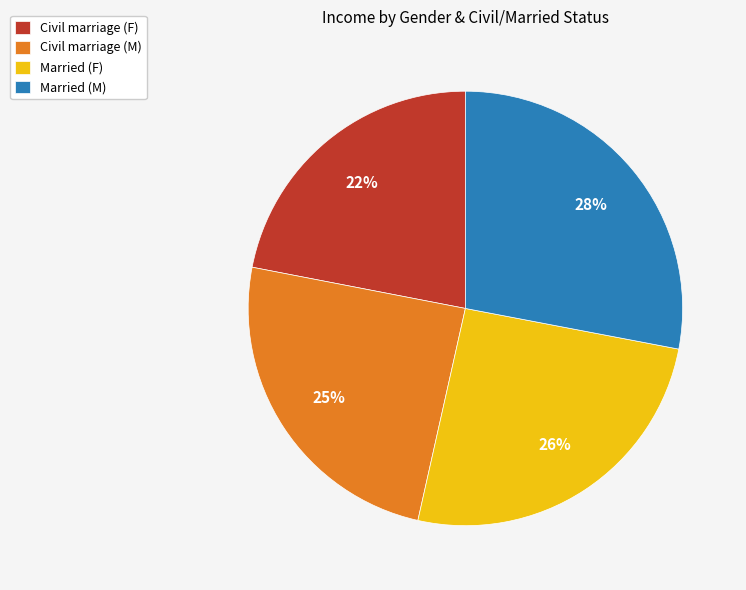

How many segments does this pie chart have?

4